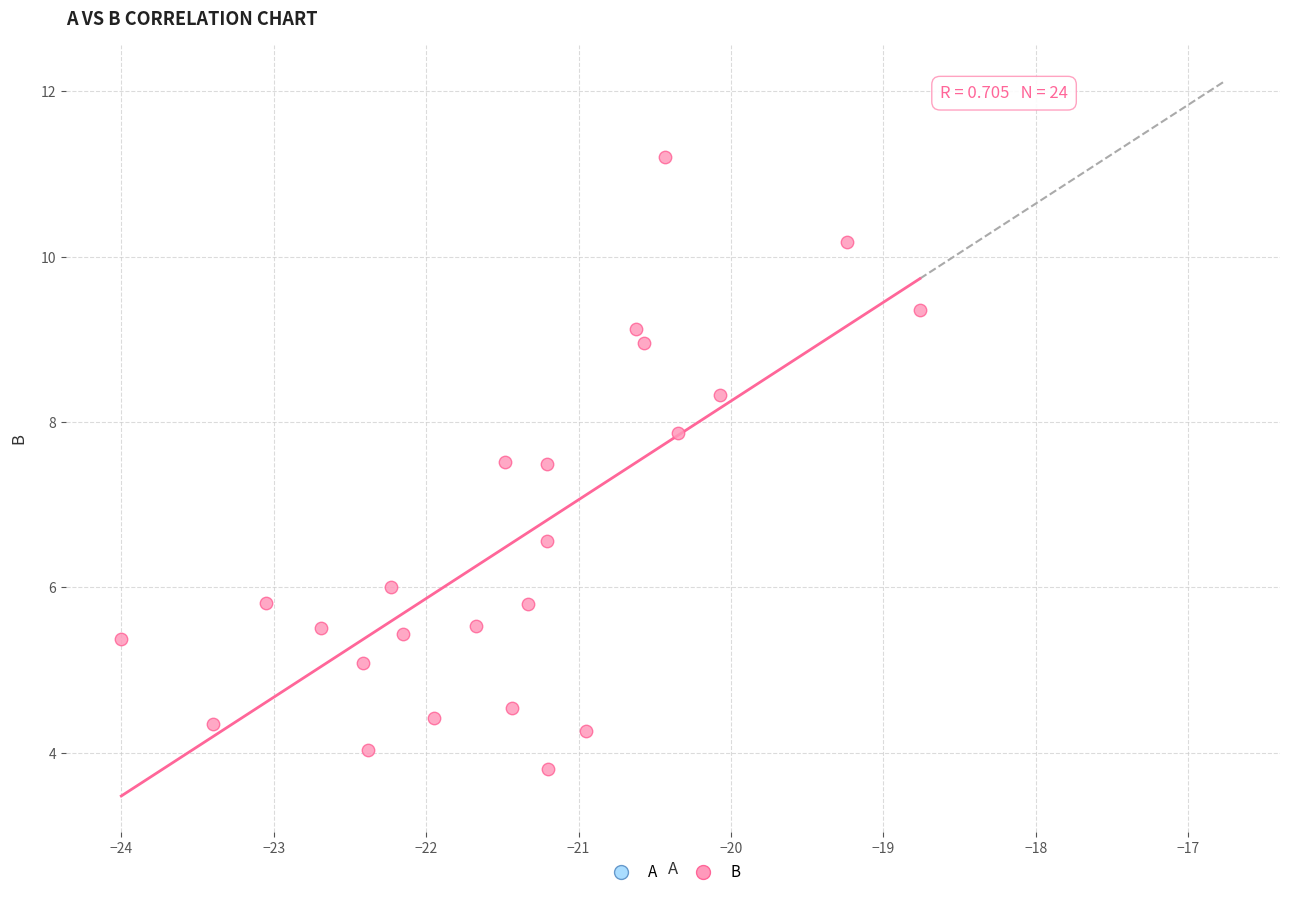

What is the range of Y values (max minus min)?

7.4